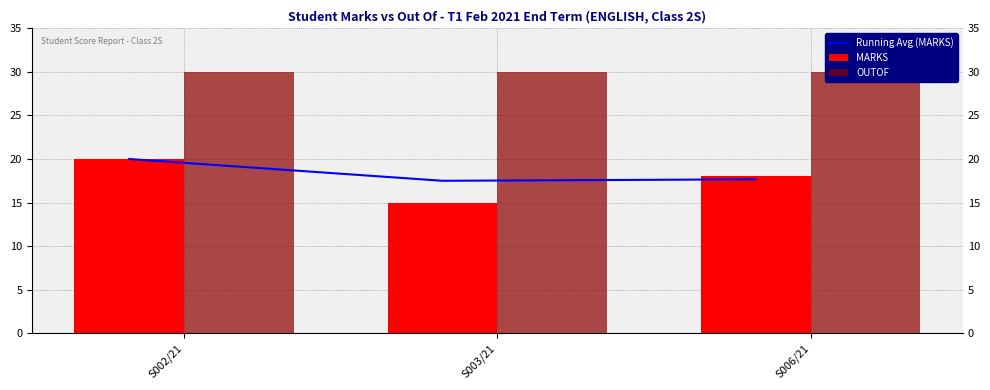

What is the approximate value of MARKS at S003/21?

15.0